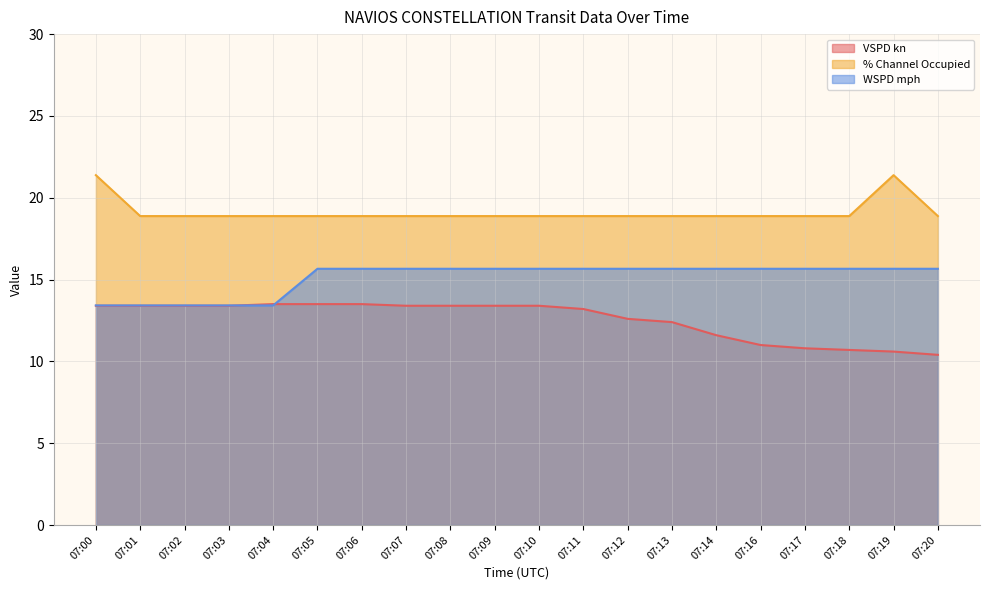

List the series in order of their peak value, highest first.

% Channel Occupied, WSPD mph, VSPD kn